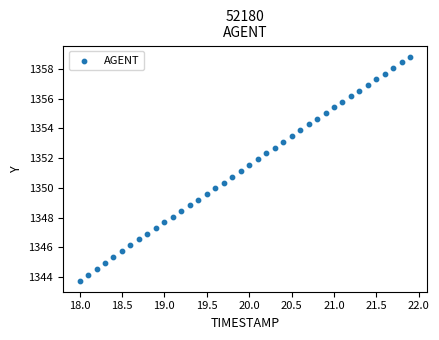

What is the range of Y values (max minus min)?

15.0